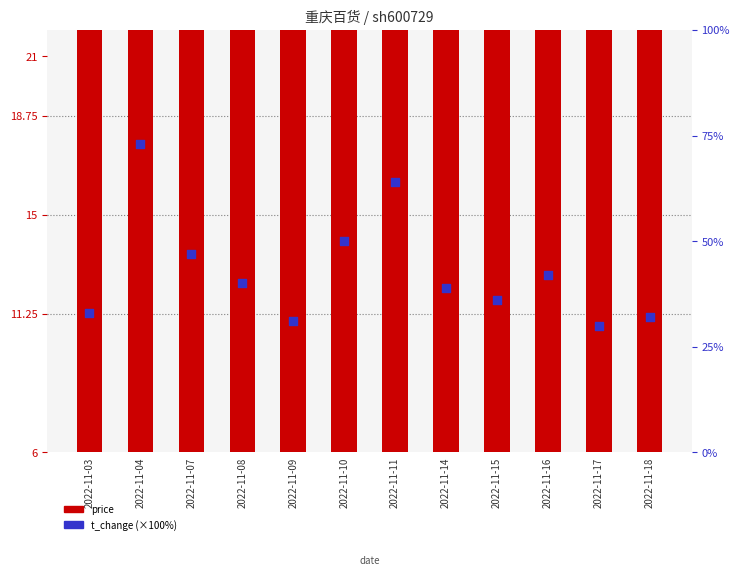

Which series contains the lowest Y value?

price